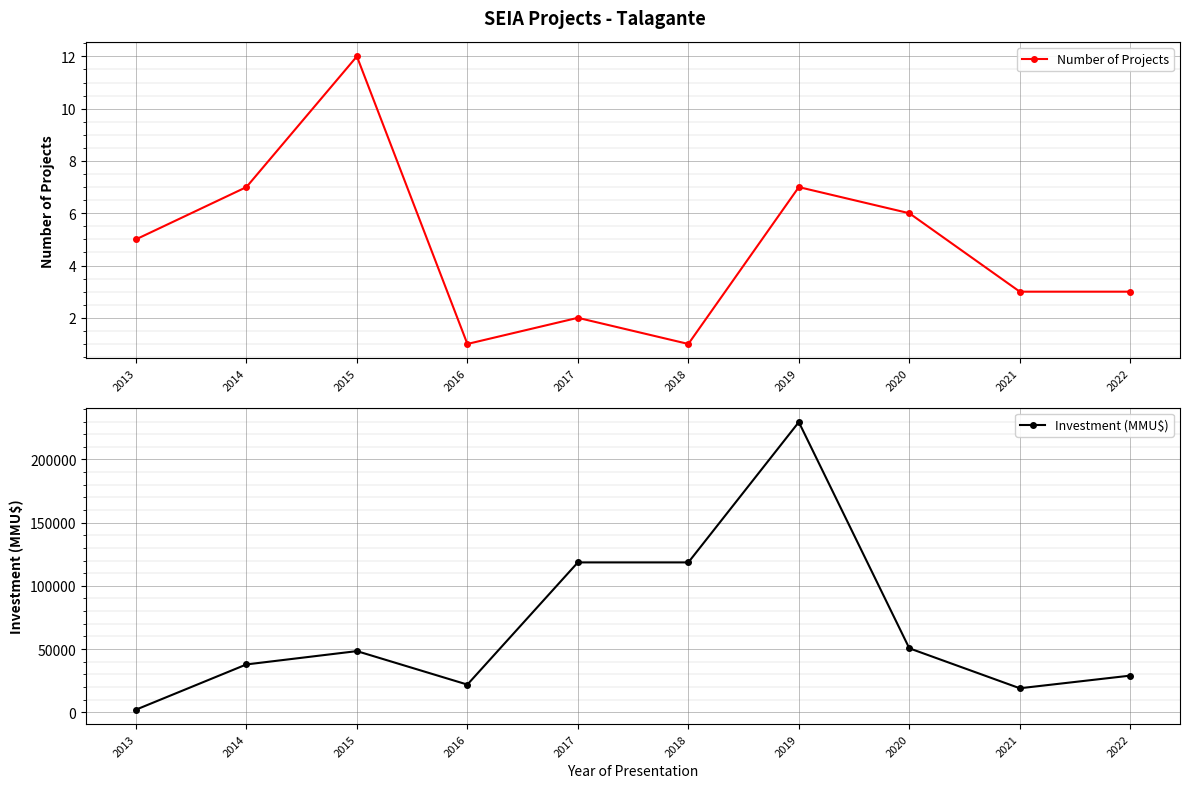

What is the value of the Number of Projects point at the 1st from the left?

5